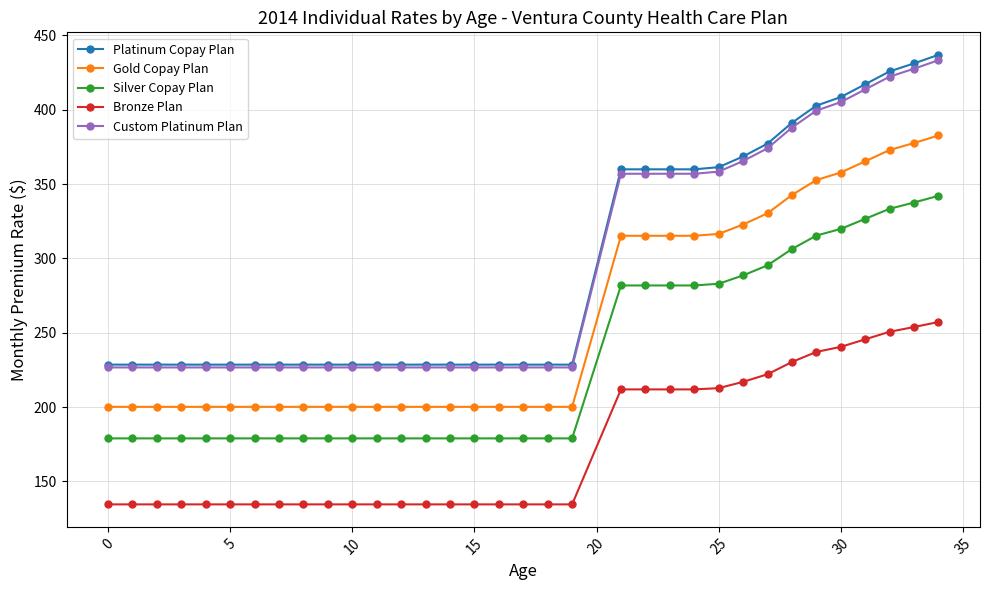

Which series has the widest spread of values?

Platinum Copay Plan